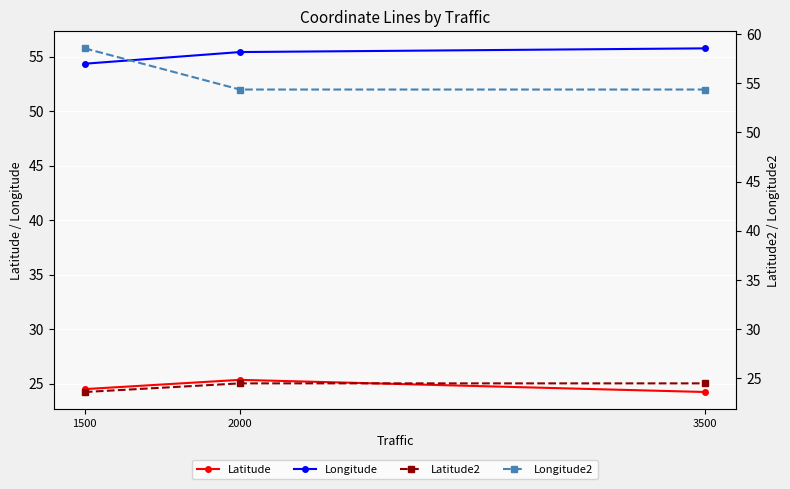

Rank the series at 1500 from highest to lowest value.

Longitude2, Longitude, Latitude, Latitude2